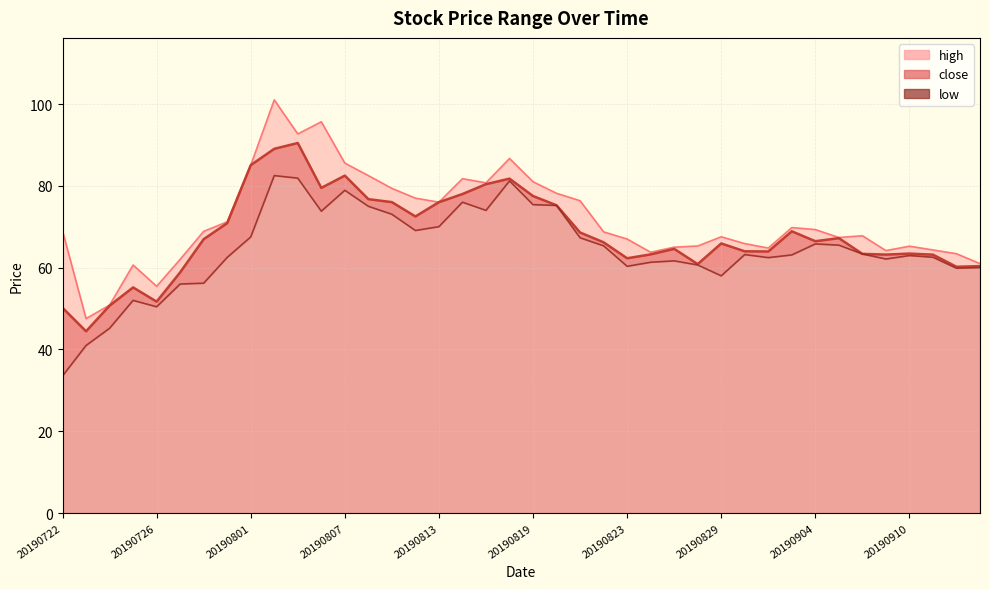

At which category does the chart reach its peak across all series?

20190802